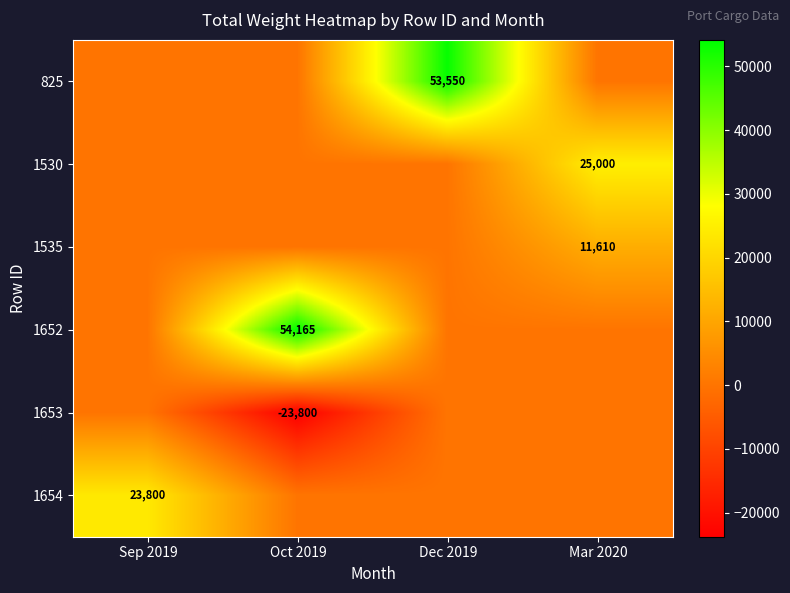

Is the value of 1652 at Oct 2019 greater than the value of 1530 at Mar 2020?

Yes